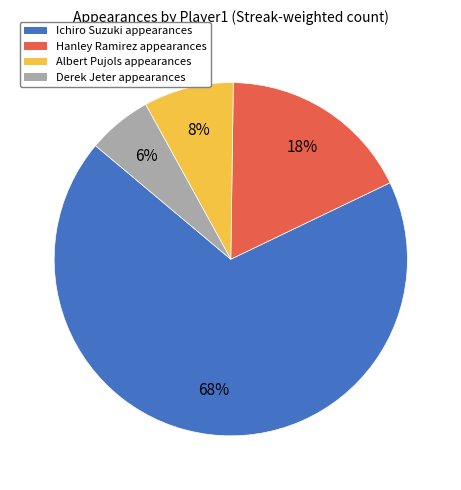

Which slice represents more than half of the pie?

Ichiro Suzuki